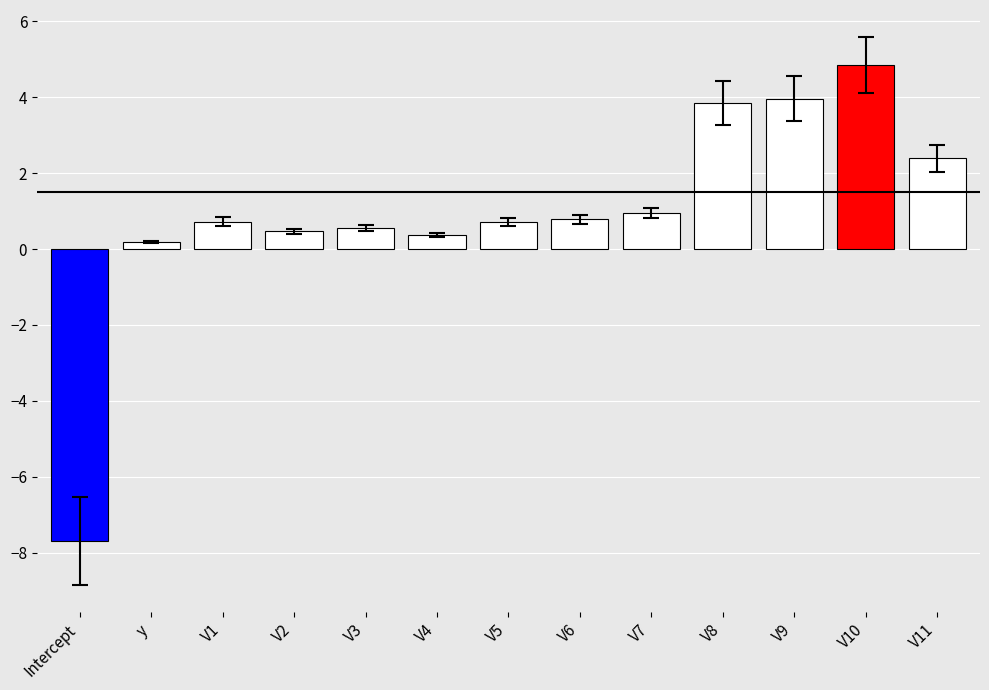

Count the number of values greater than 0.

12